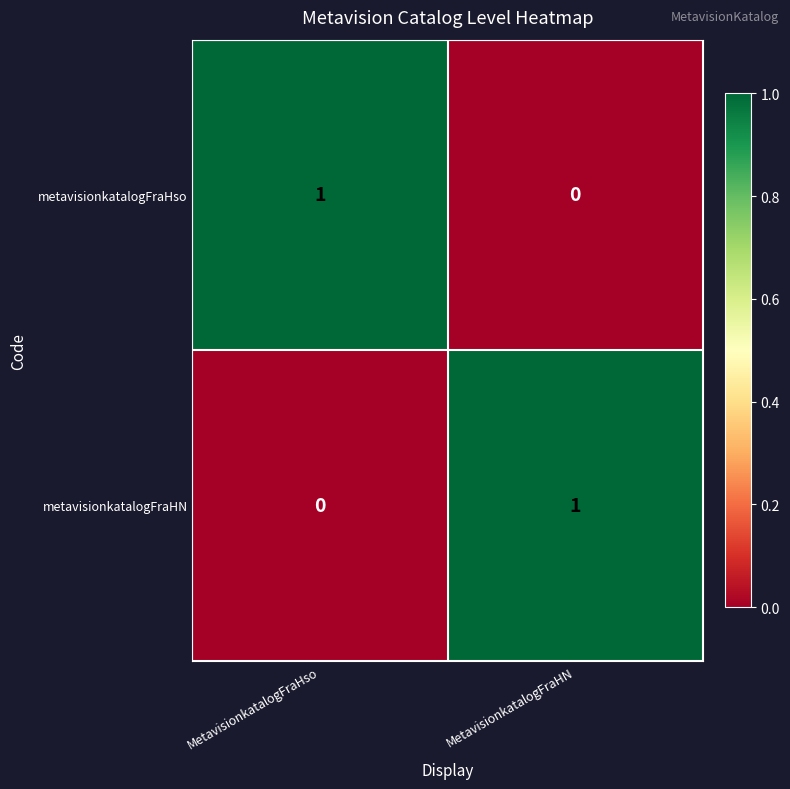

Is the value of metavisionkatalogFraHso at MetavisionkatalogFraHso greater than the value of metavisionkatalogFraHN at MetavisionkatalogFraHso?

Yes